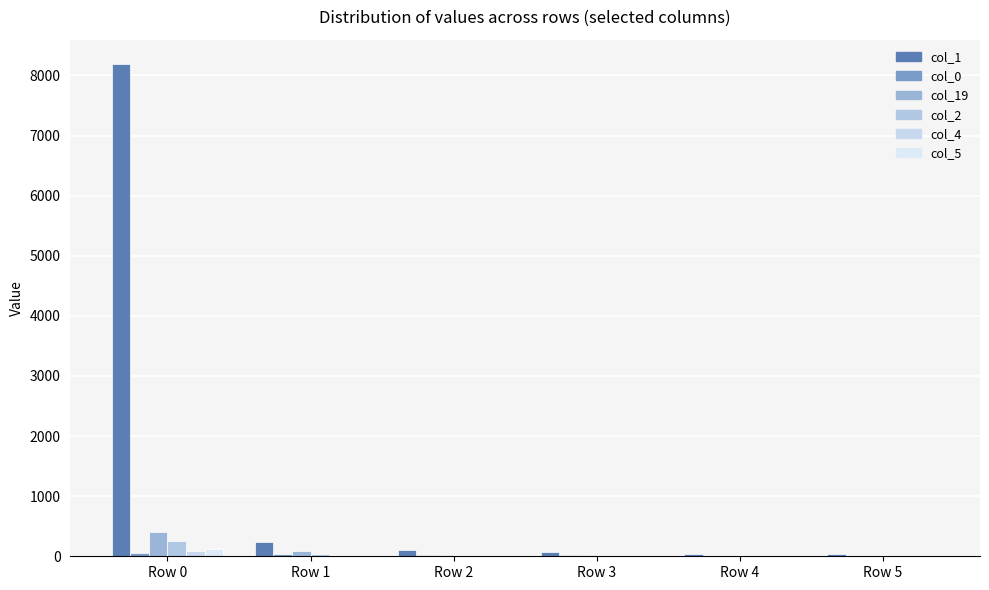

How many categories are shown in the chart?

6